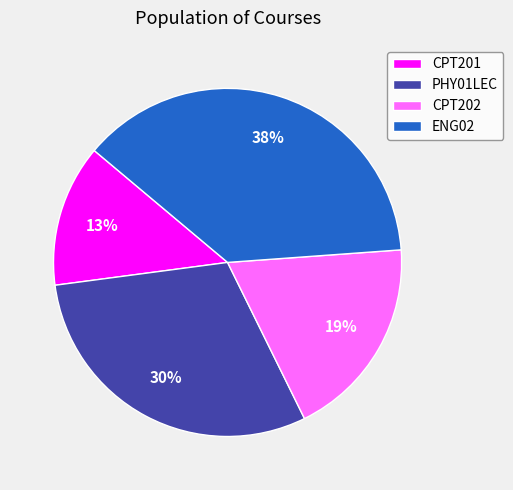

What percentage is the CPT202 slice, to the nearest percent?

19%